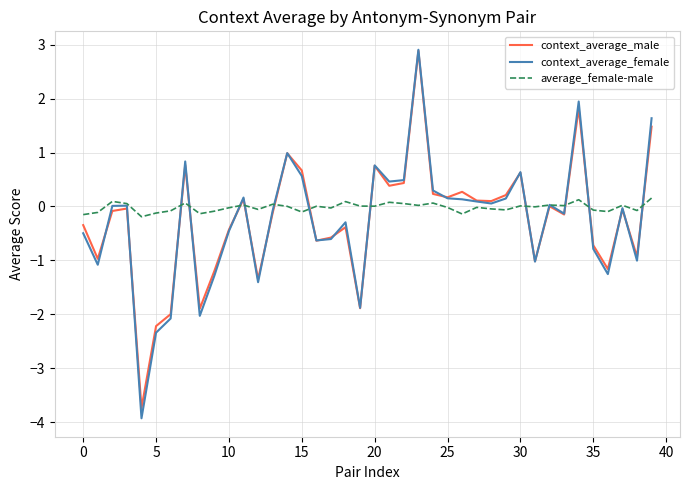

Count the number of data series in this chart.

3